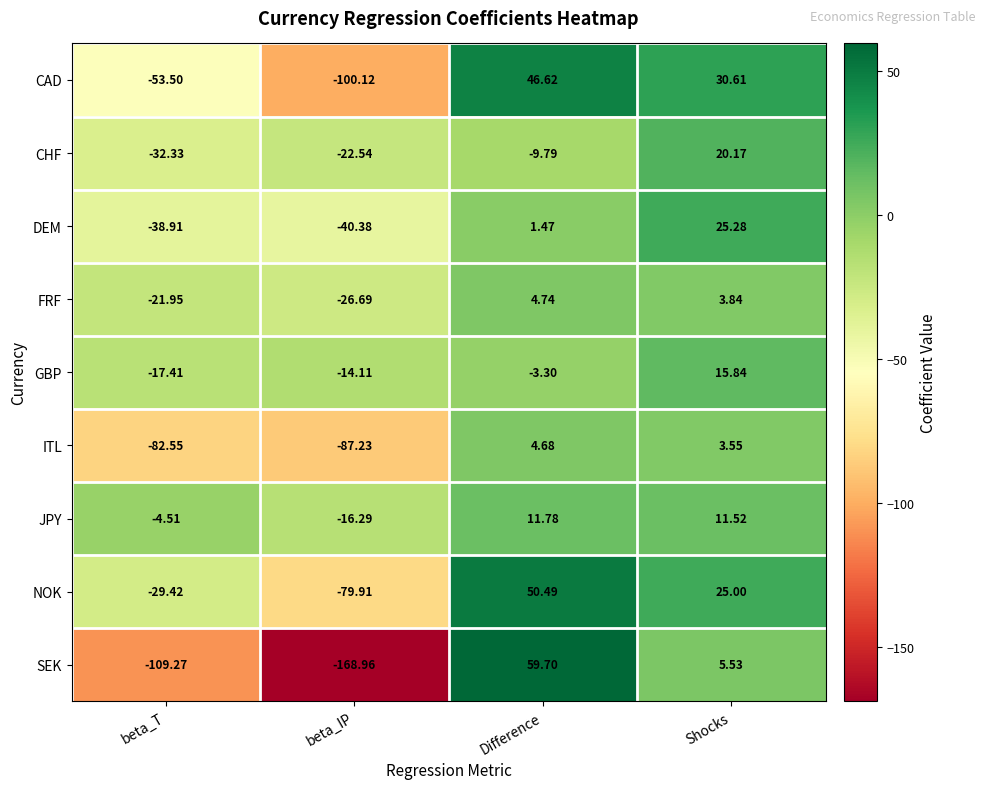

Which series has the largest total across all categories?

JPY